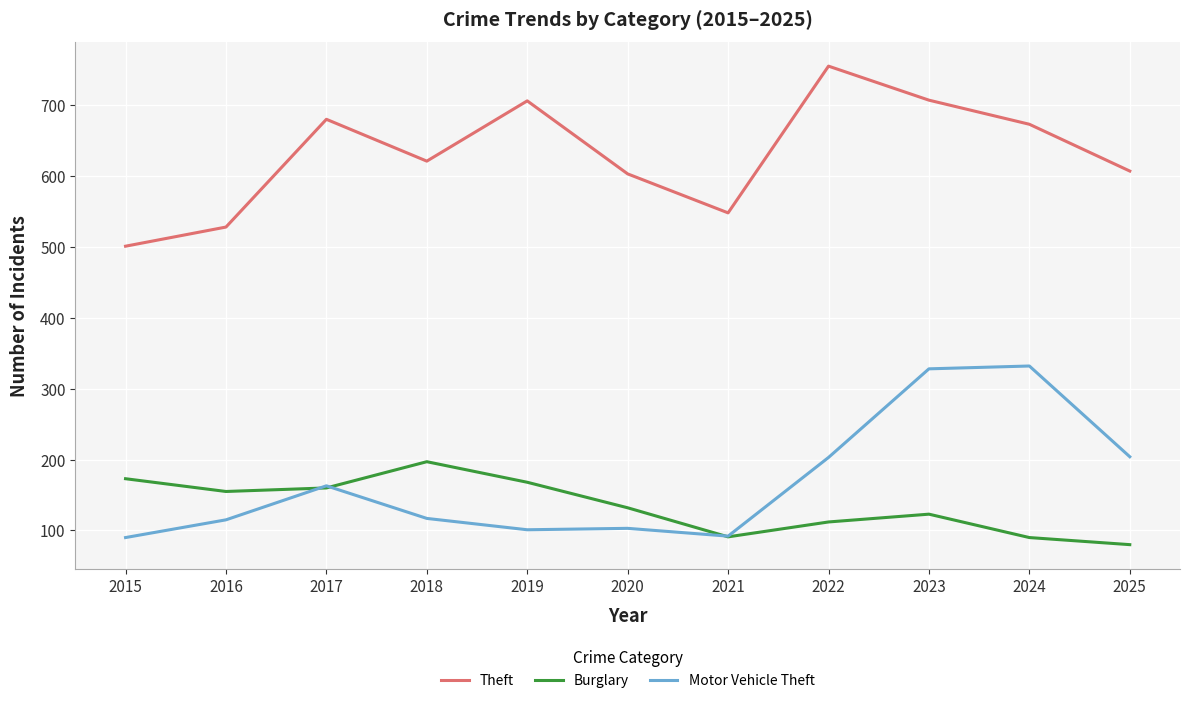

What is the highest value of the Burglary series?

197